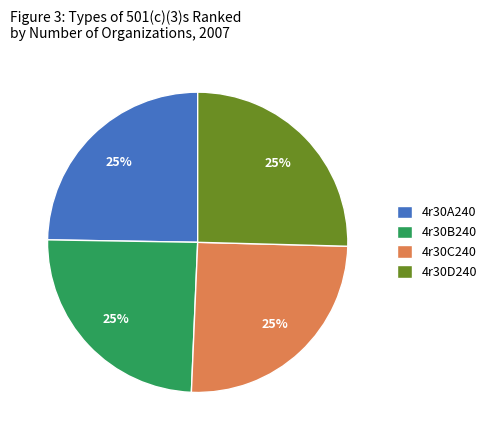

How many slices are in this pie chart?

4